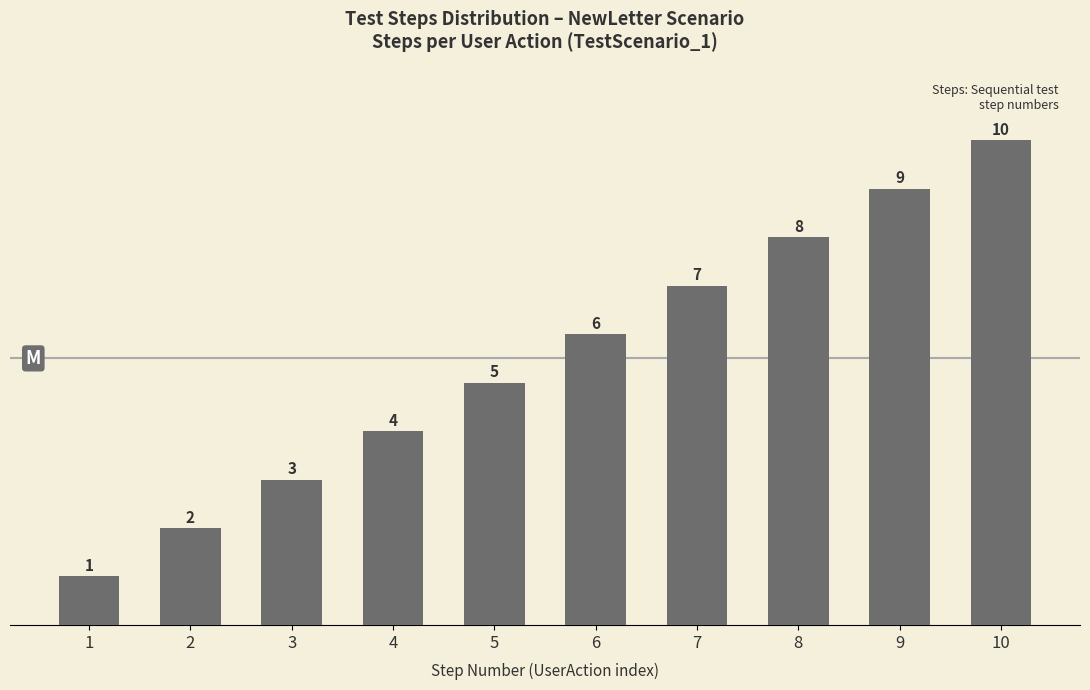

How many data points are less than 6?

5